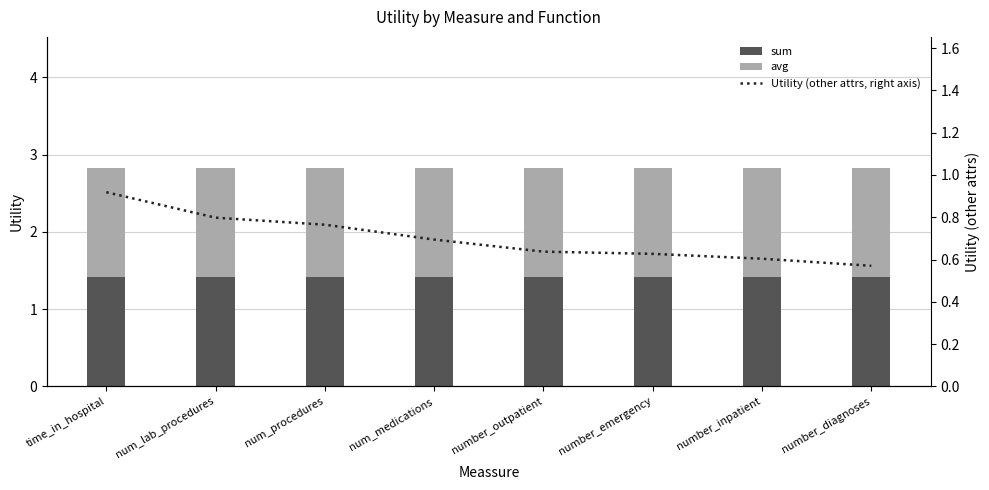

What position from the right is number_outpatient?

4